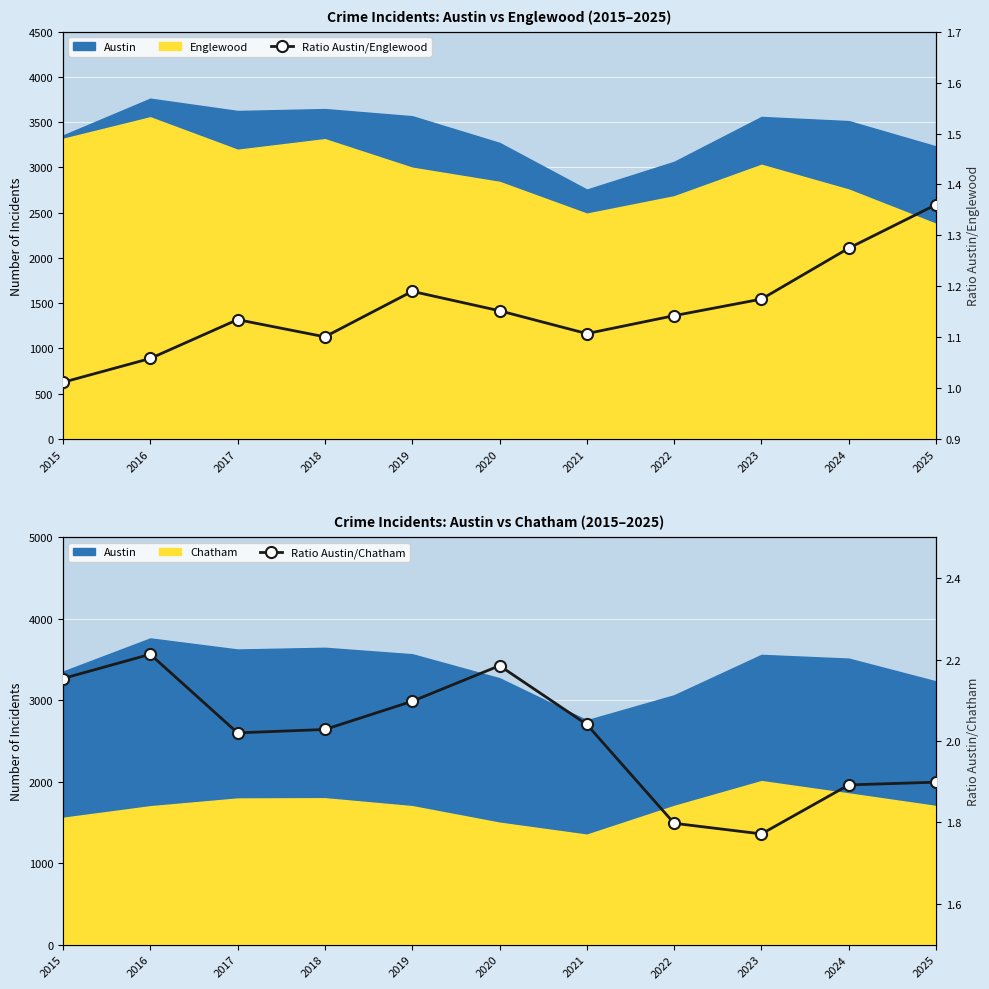

What is the maximum value for Ratio Austin/Englewood?

1.4